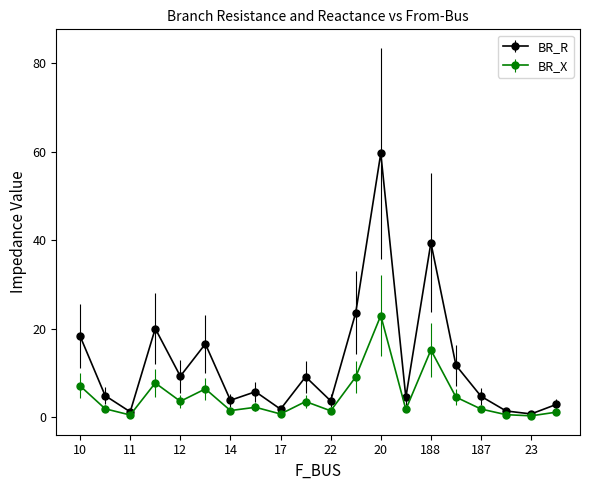

How many interior local peaks does the BR_R series have?

6